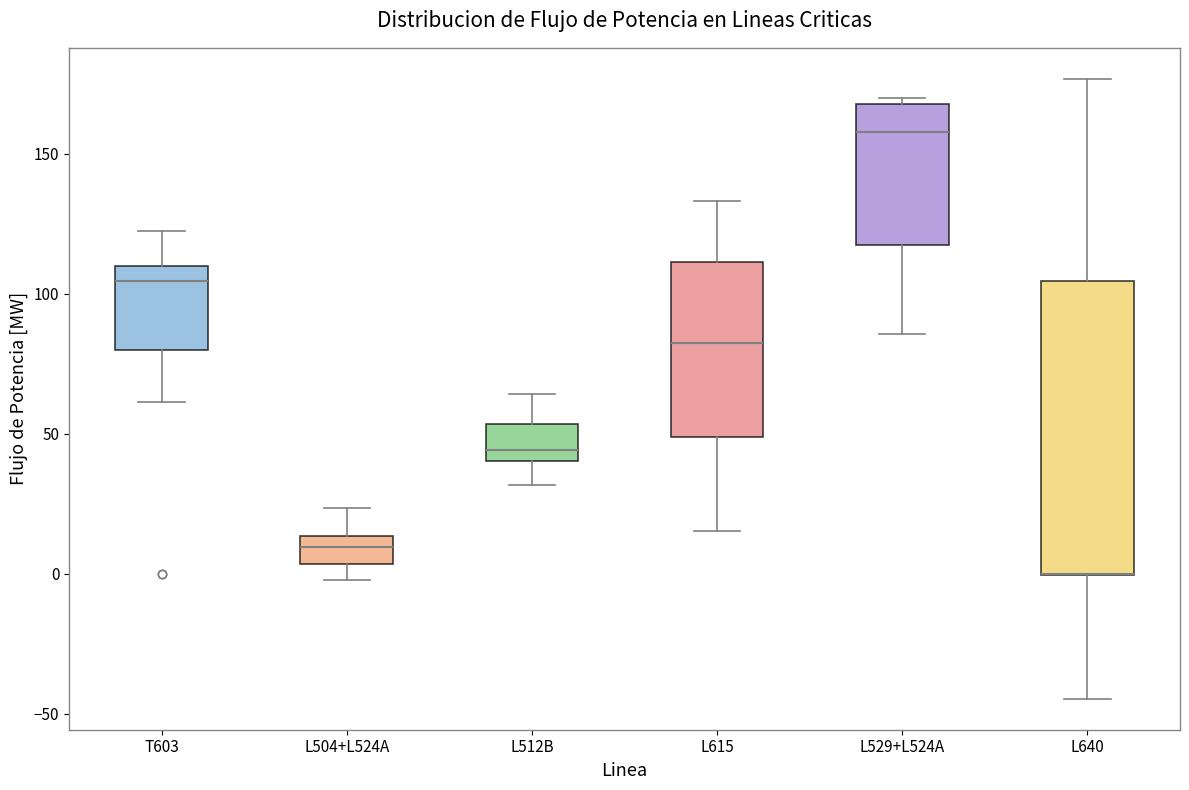

Where does the median line of the box for L615 sit on the y-axis? The values are not printed on the chart, so give them approximately, as read against the axis.

80